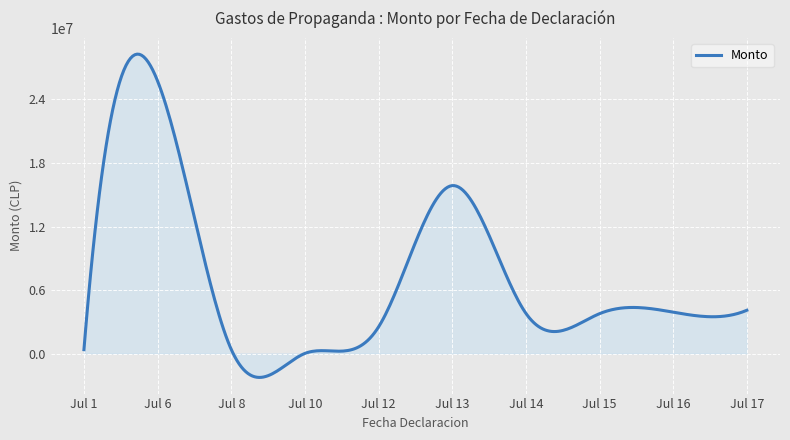

What is the greatest value displayed?

28282261.4